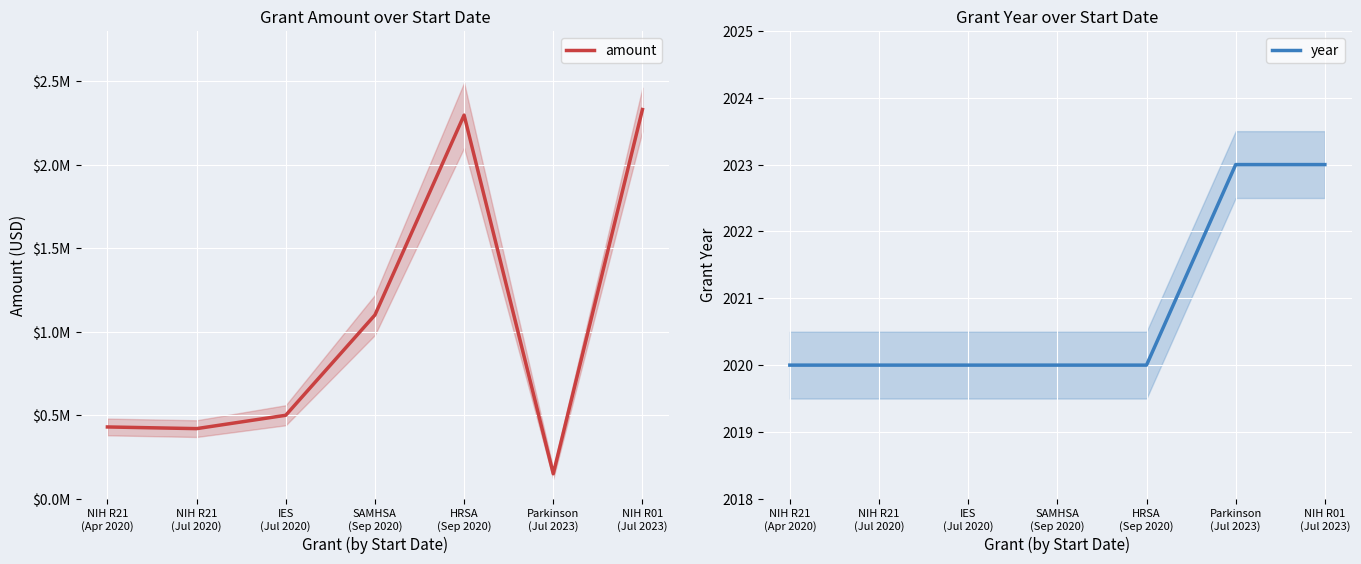

Which series has the largest total across all categories?

amount